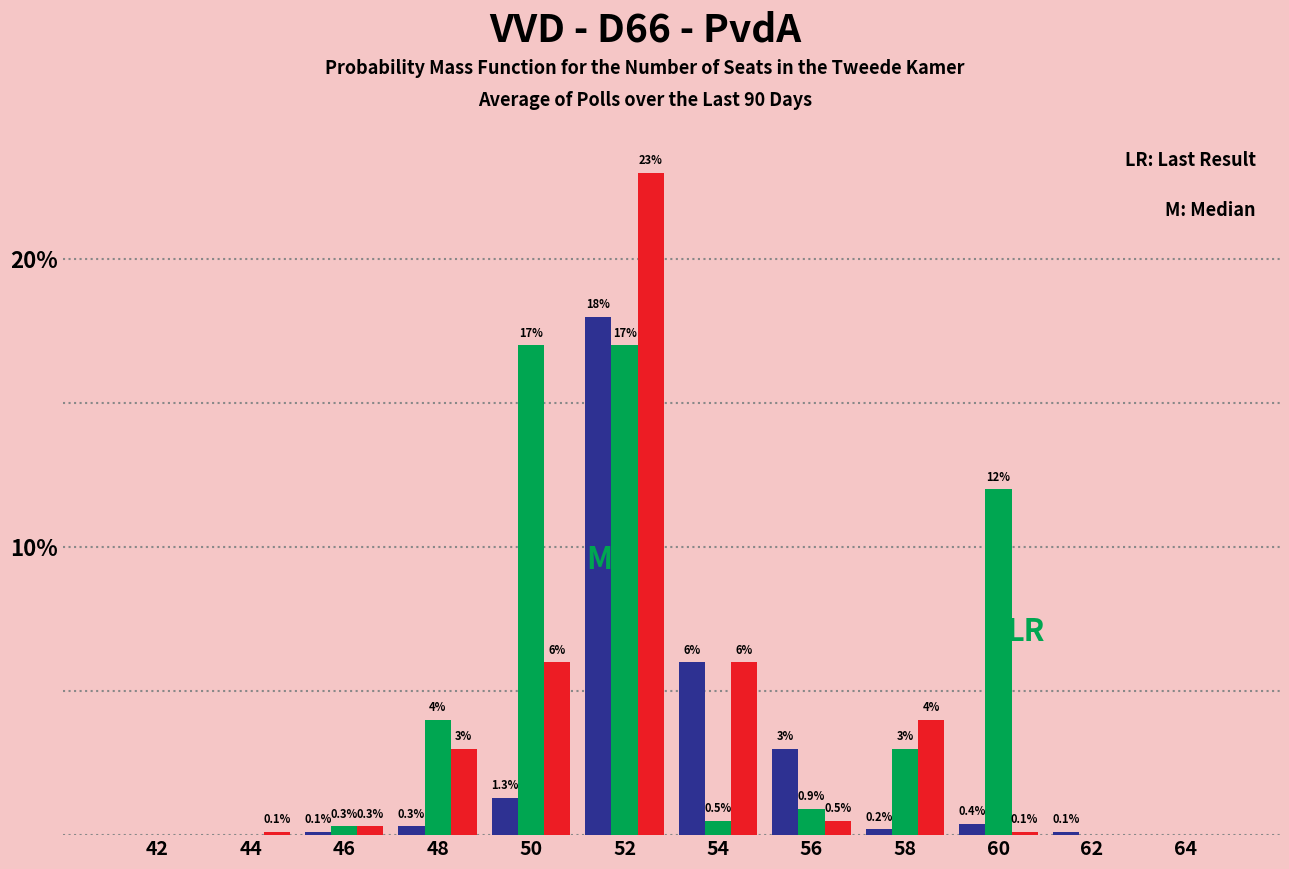

What is the maximum value shown in the chart?

23.0